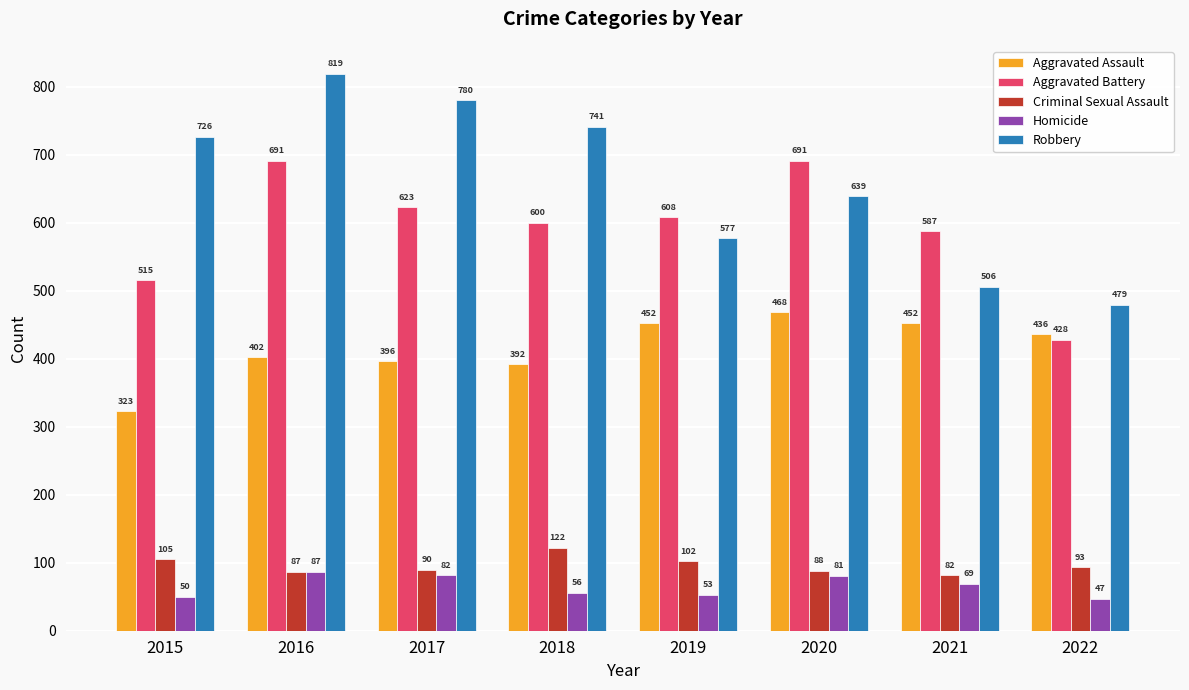

What is the difference between the Homicide values at 2020 and 2016?

6